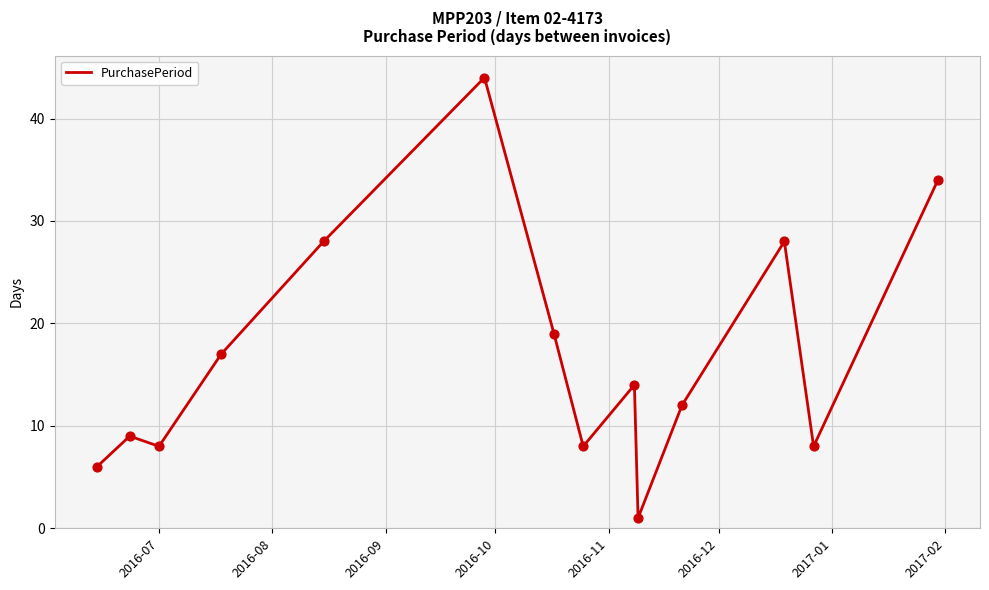

What is the difference between the maximum and minimum values?

43